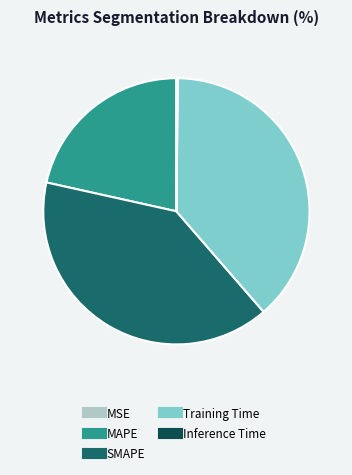

Is it true that MAPE is 21% of the pie?

True